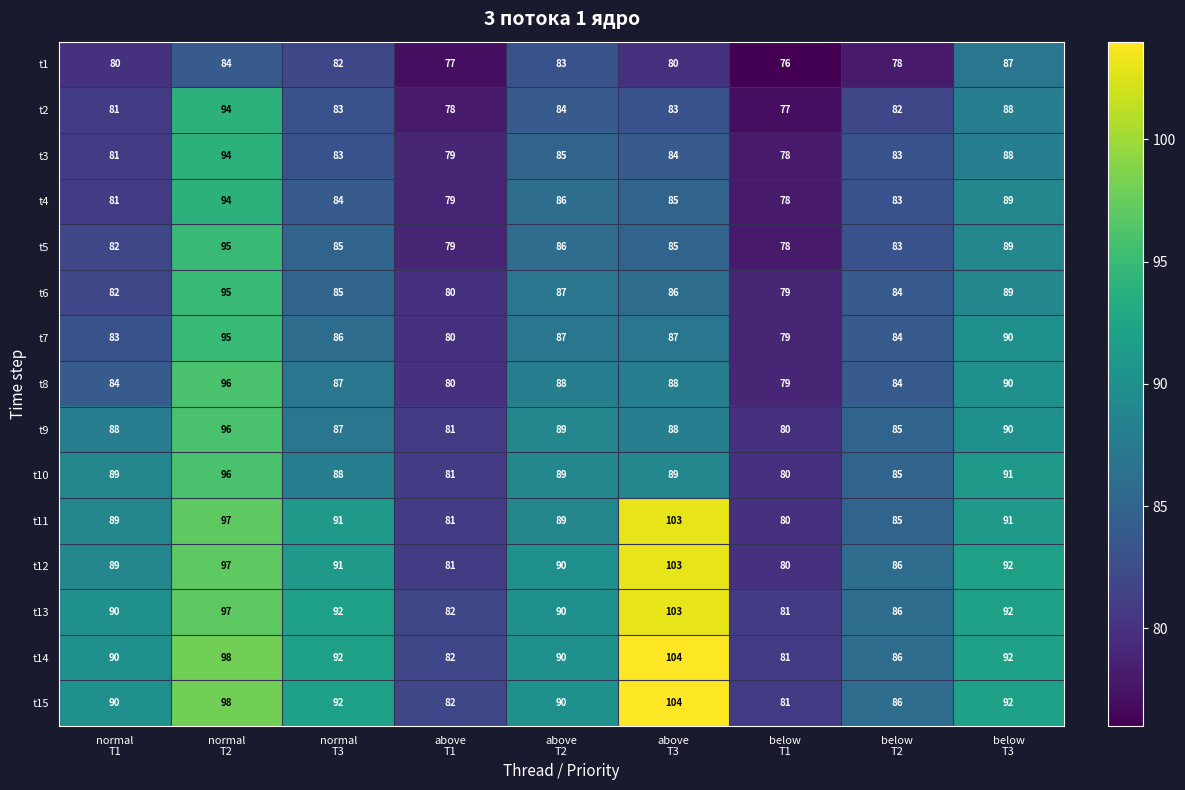

What is the lowest value of the t13 series?

81